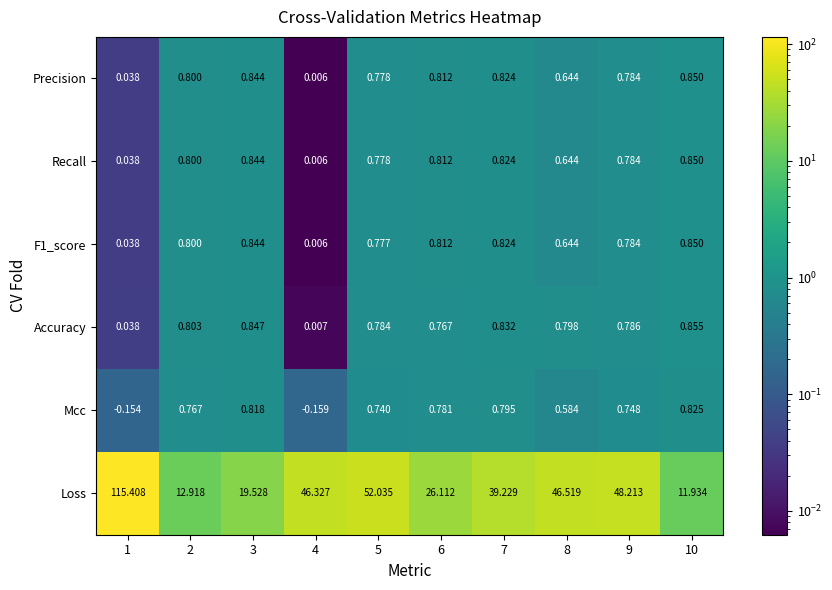

Which series has the largest total across all categories?

Loss